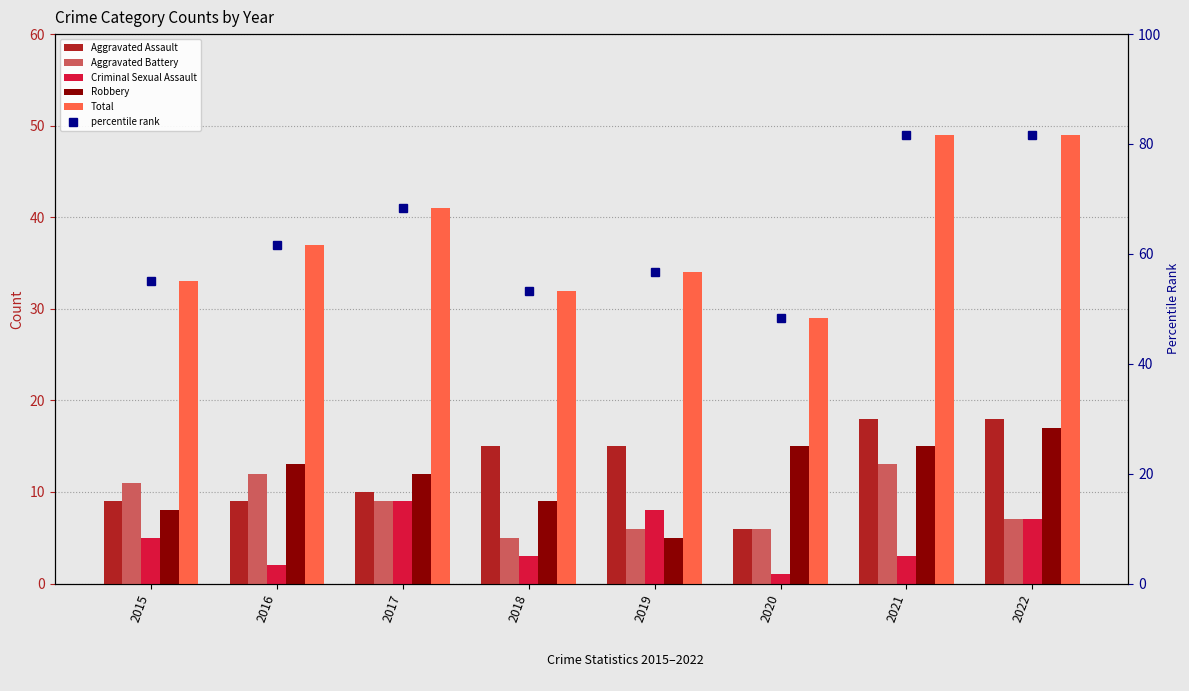

What is the maximum value shown in the chart?

81.7